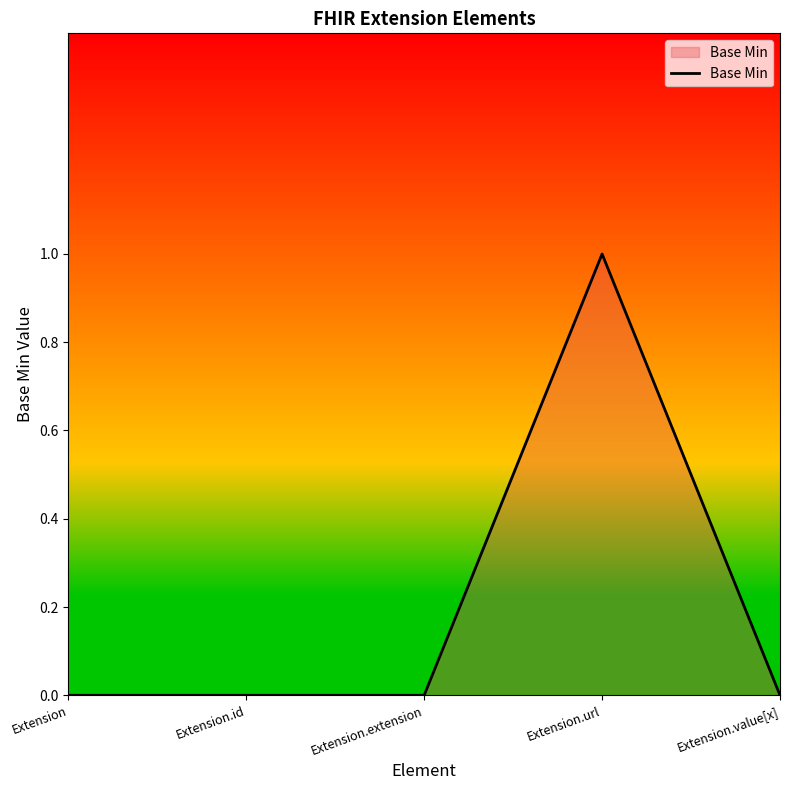

True or false: there are more than 0 points higher than both neighbors.

True